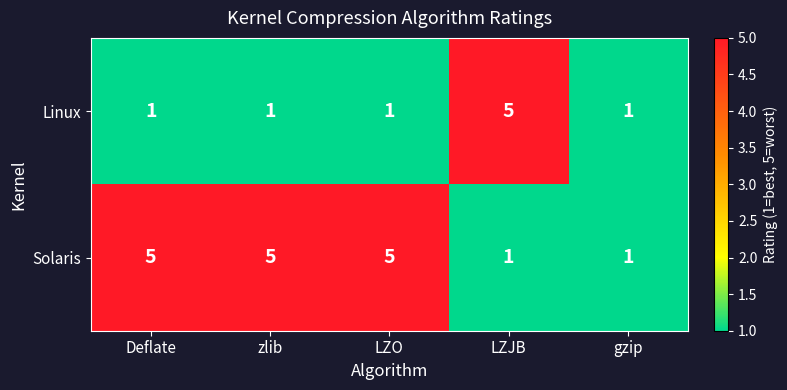

How many Solaris values are between 1 and 5?

5